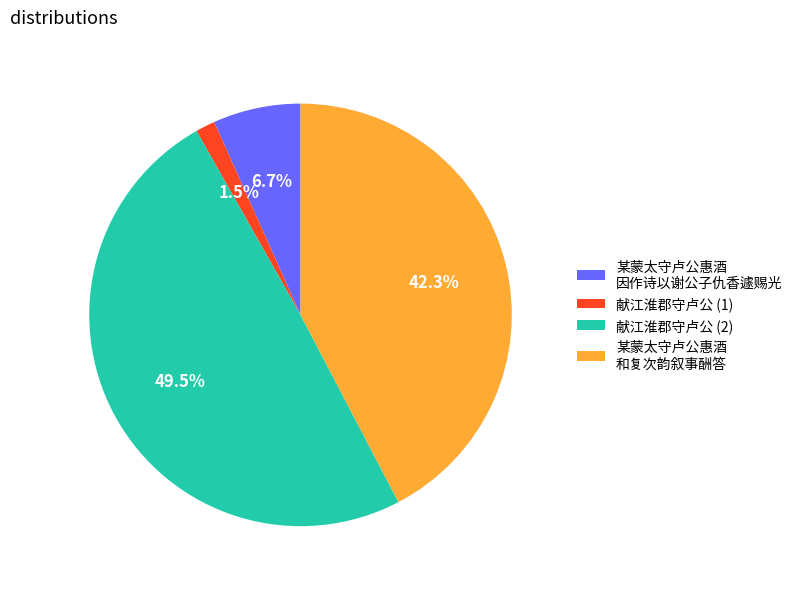

Rank the categories by value from highest to lowest.

献江淮郡守卢公 (2), 某蒙太守卢公惠酒 和复次韵叙事酬答, 某蒙太守卢公惠酒 因作诗以谢公子仇香遽赐光, 献江淮郡守卢公 (1)